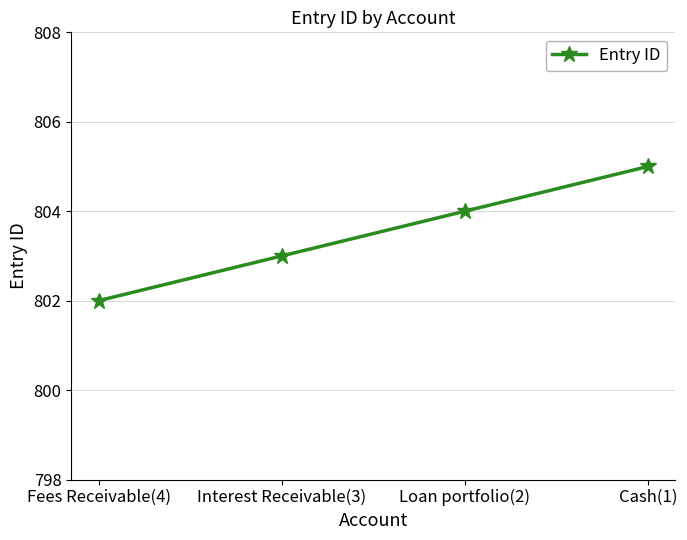

How many lines are shown in the chart?

1